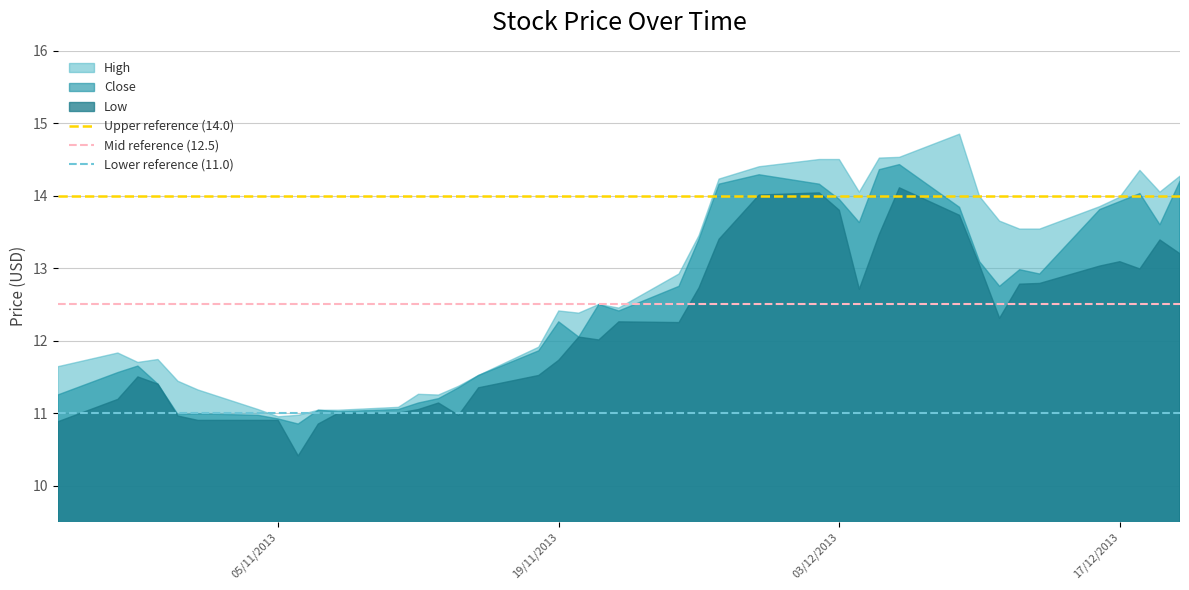

What is the highest value of the Mid reference (12.5) series?

12.5